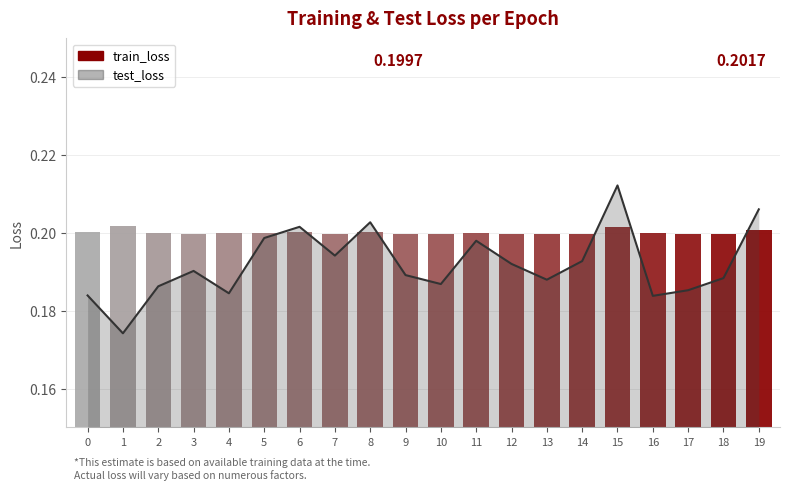

What is the smallest value displayed?

0.2